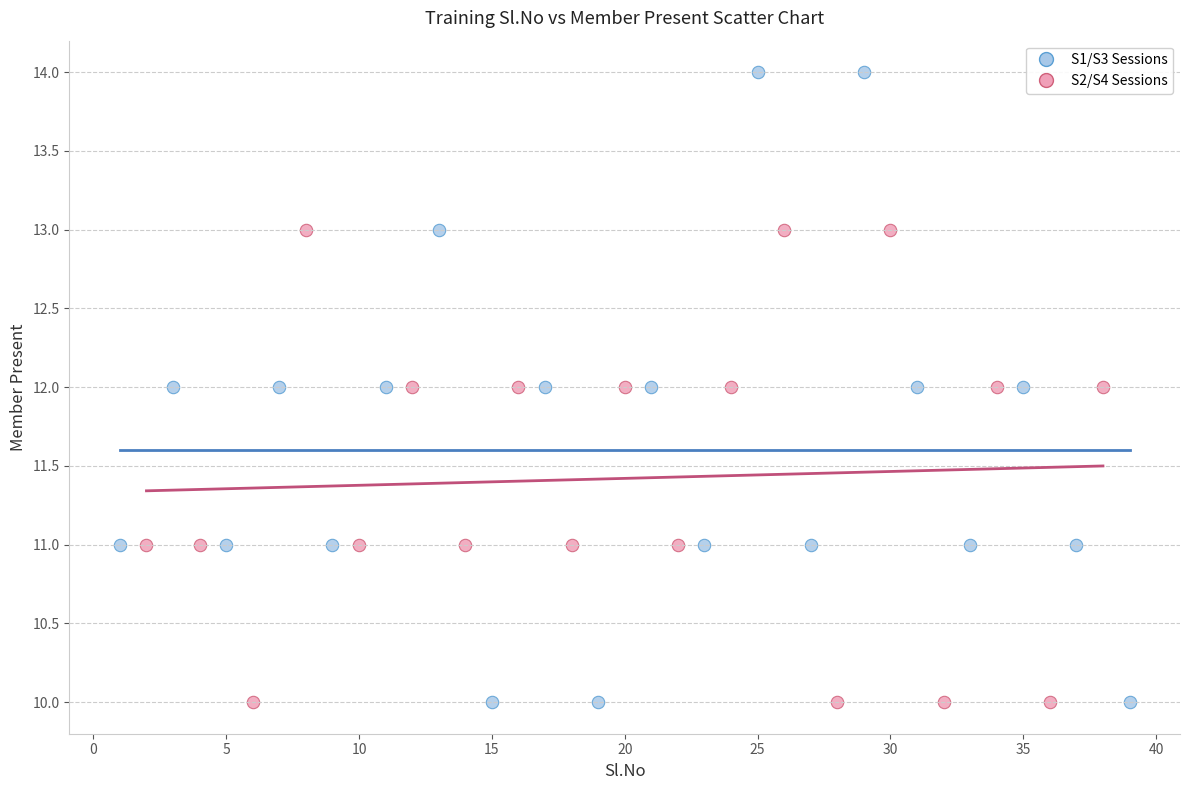

Which series contains the highest Y value?

S1/S3 Sessions